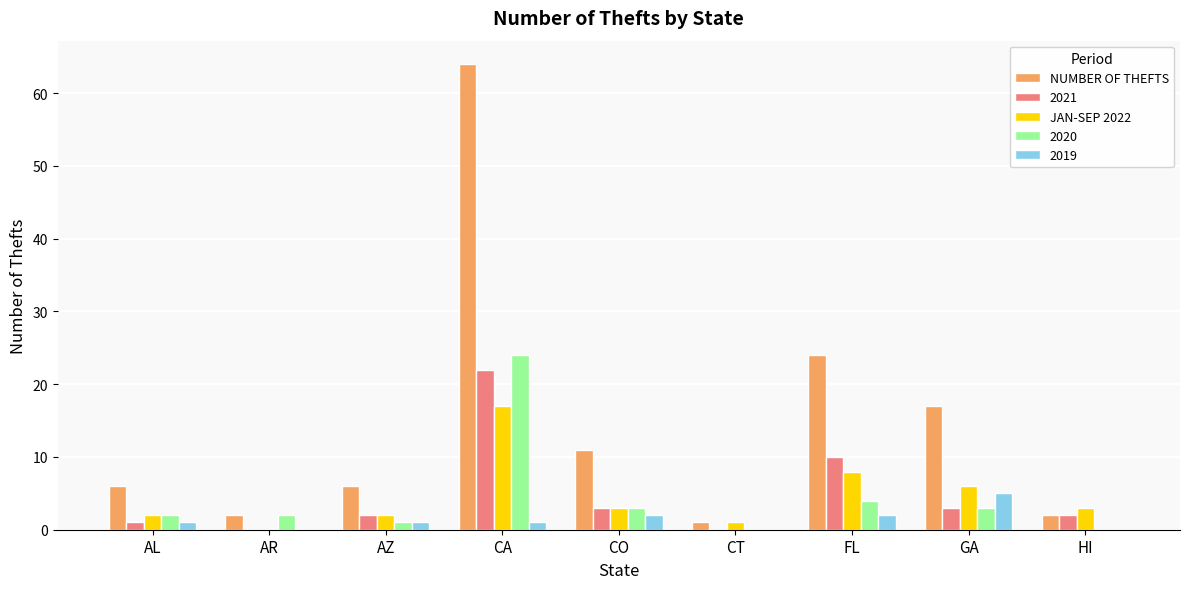

Which series has the largest total across all categories?

NUMBER OF THEFTS